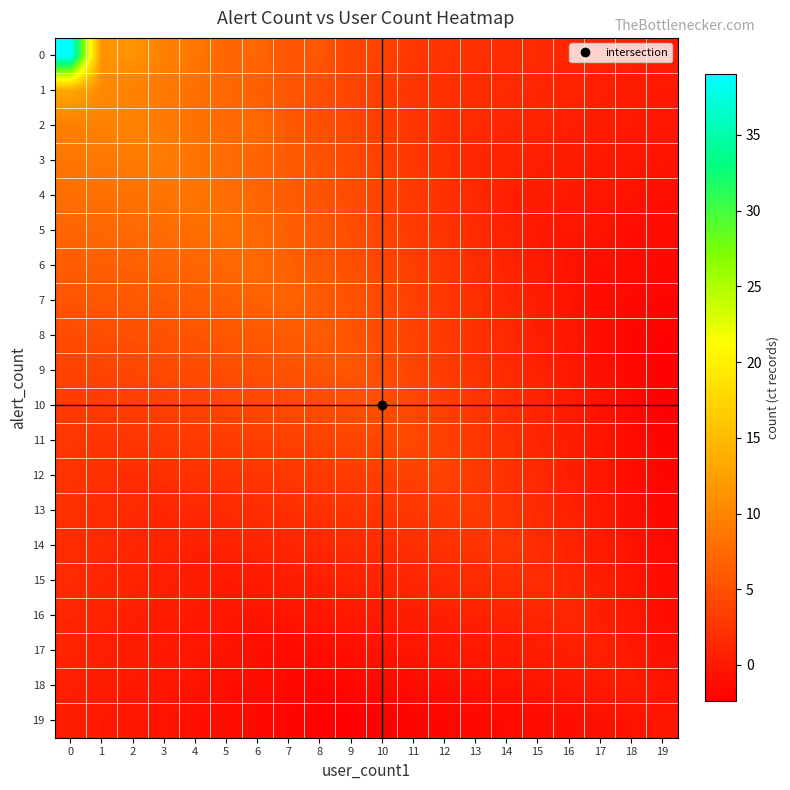

Reading right to left, what are all the values shown in this chart?

0: 19=0.3	18=0.6	17=0.9	16=1.2	15=1.5	14=1.8	13=2.1	12=2.4	11=2.7	10=4.0	9=3.8	8=5.6	7=5.4	6=7.2	5=7.0	4=8.8	3=9.6	2=11.4	1=11.2	0=39.0
1: 19=0.0	18=0.3	17=0.6	16=0.9	15=1.2	14=1.5	13=1.8	12=2.1	11=2.4	10=3.2	9=4.0	8=4.8	7=5.6	6=6.4	5=7.2	4=8.0	3=8.8	2=9.6	1=10.4	0=13.2
2: 19=-0.3	18=0.0	17=0.3	16=0.6	15=0.9	14=1.2	13=1.5	12=1.8	11=2.6	10=3.4	9=4.2	8=5.0	7=5.8	6=7.6	5=7.4	4=8.2	3=9.0	2=9.8	1=9.6	0=9.4
3: 19=-0.6	18=-0.3	17=0.0	16=0.3	15=0.6	14=0.9	13=1.2	12=2.0	11=2.8	10=3.6	9=4.4	8=5.2	7=6.0	6=6.8	5=7.6	4=8.4	3=9.2	2=9.0	1=8.8	0=8.6
4: 19=-0.9	18=-0.6	17=-0.3	16=0.0	15=0.3	14=0.6	13=1.4	12=2.2	11=3.0	10=3.8	9=4.6	8=5.4	7=6.2	6=7.0	5=7.8	4=8.6	3=8.4	2=8.2	1=8.0	0=7.8
5: 19=-1.2	18=-0.9	17=-0.6	16=-0.3	15=0.0	14=0.8	13=1.6	12=2.4	11=3.2	10=4.0	9=4.8	8=5.6	7=6.4	6=7.2	5=8.0	4=7.8	3=7.6	2=7.4	1=7.2	0=7.0
6: 19=-1.5	18=-1.2	17=-0.9	16=-0.6	15=0.2	14=1.0	13=1.8	12=2.6	11=3.4	10=4.2	9=5.0	8=5.8	7=6.6	6=7.4	5=7.2	4=7.0	3=6.8	2=6.6	1=6.4	0=6.2
7: 19=-1.8	18=-1.5	17=-1.2	16=-0.4	15=0.4	14=1.2	13=2.0	12=2.8	11=3.6	10=4.4	9=5.2	8=6.0	7=6.8	6=6.6	5=6.4	4=6.2	3=6.0	2=5.8	1=5.6	0=5.4
8: 19=-2.1	18=-1.8	17=-1.0	16=-0.2	15=0.6	14=1.4	13=2.2	12=3.0	11=3.8	10=4.6	9=5.4	8=6.2	7=6.0	6=5.8	5=5.6	4=5.4	3=5.2	2=5.0	1=4.8	0=4.6
9: 19=-2.4	18=-1.6	17=-0.8	16=0.0	15=0.8	14=1.6	13=2.4	12=3.2	11=4.0	10=4.8	9=5.6	8=5.4	7=5.2	6=5.0	5=4.8	4=4.6	3=4.4	2=4.2	1=4.0	0=3.8
10: 19=-2.2	18=-1.4	17=-0.6	16=0.2	15=1.0	14=1.8	13=2.6	12=3.4	11=4.2	10=5.0	9=4.8	8=4.6	7=4.4	6=4.2	5=4.0	4=3.8	3=3.6	2=3.4	1=3.2	0=3.0
11: 19=-2.0	18=-1.2	17=-0.4	16=0.4	15=1.2	14=2.0	13=2.8	12=3.6	11=4.4	10=4.2	9=4.0	8=3.8	7=3.6	6=3.4	5=3.2	4=3.0	3=2.8	2=2.6	1=2.4	0=2.7
12: 19=-1.8	18=-1.0	17=-0.2	16=0.6	15=1.4	14=2.2	13=3.0	12=3.8	11=3.6	10=3.4	9=3.2	8=3.0	7=2.8	6=2.6	5=2.4	4=2.2	3=2.0	2=1.8	1=2.1	0=2.4
13: 19=-1.6	18=-0.8	17=0.0	16=0.8	15=1.6	14=2.4	13=3.2	12=3.0	11=2.8	10=2.6	9=2.4	8=2.2	7=2.0	6=1.8	5=1.6	4=1.4	3=1.2	2=1.5	1=1.8	0=2.1
14: 19=-1.4	18=-0.6	17=0.2	16=1.0	15=1.8	14=2.6	13=2.4	12=2.2	11=2.0	10=1.8	9=1.6	8=1.4	7=1.2	6=1.0	5=0.8	4=0.6	3=0.9	2=1.2	1=1.5	0=1.8
15: 19=-1.2	18=-0.4	17=0.4	16=1.2	15=2.0	14=1.8	13=1.6	12=1.4	11=1.2	10=1.0	9=0.8	8=0.6	7=0.4	6=0.2	5=0.0	4=0.3	3=0.6	2=0.9	1=1.2	0=1.5
16: 19=-1.0	18=-0.2	17=0.6	16=1.4	15=1.2	14=1.0	13=0.8	12=0.6	11=0.4	10=0.2	9=0.0	8=-0.2	7=-0.4	6=-0.6	5=-0.3	4=0.0	3=0.3	2=0.6	1=0.9	0=1.2
17: 19=-0.8	18=0.0	17=0.8	16=0.6	15=0.4	14=0.2	13=0.0	12=-0.2	11=-0.4	10=-0.6	9=-0.8	8=-1.0	7=-1.2	6=-0.9	5=-0.6	4=-0.3	3=0.0	2=0.3	1=0.6	0=0.9
18: 19=-0.6	18=0.2	17=0.0	16=-0.2	15=-0.4	14=-0.6	13=-0.8	12=-1.0	11=-1.2	10=-1.4	9=-1.6	8=-1.8	7=-1.5	6=-1.2	5=-0.9	4=-0.6	3=-0.3	2=0.0	1=0.3	0=0.6
19: 19=-0.4	18=-0.6	17=-0.8	16=-1.0	15=-1.2	14=-1.4	13=-1.6	12=-1.8	11=-2.0	10=-2.2	9=-2.4	8=-2.1	7=-1.8	6=-1.5	5=-1.2	4=-0.9	3=-0.6	2=-0.3	1=0.0	0=0.3